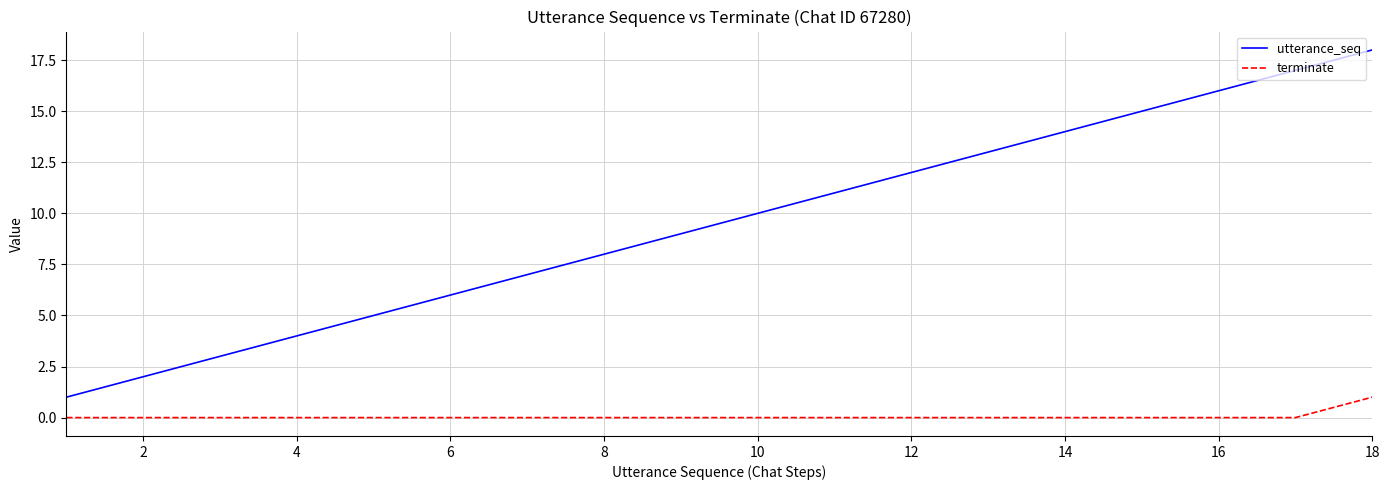

List the series in order of their overall mean, lowest first.

terminate, utterance_seq